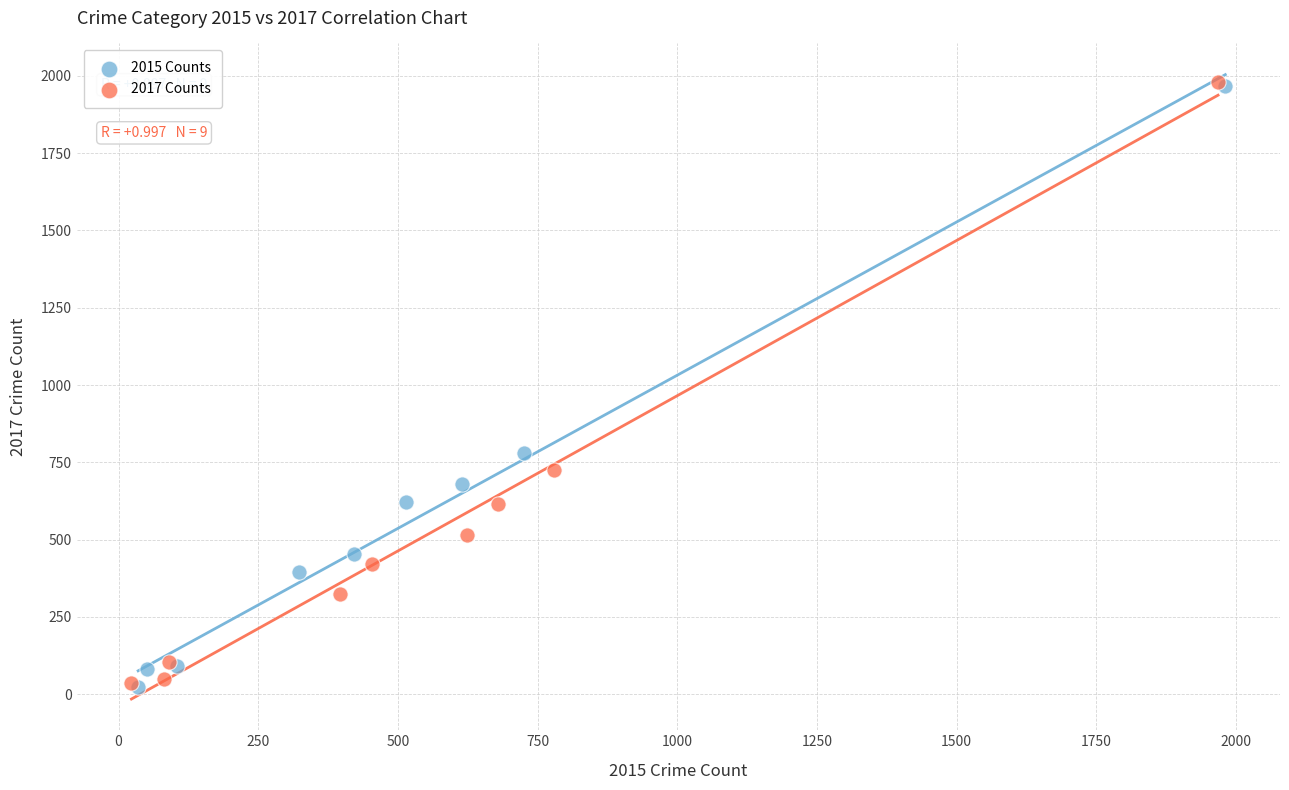

What are all the series names shown in the legend?

2015 Counts, 2017 Counts